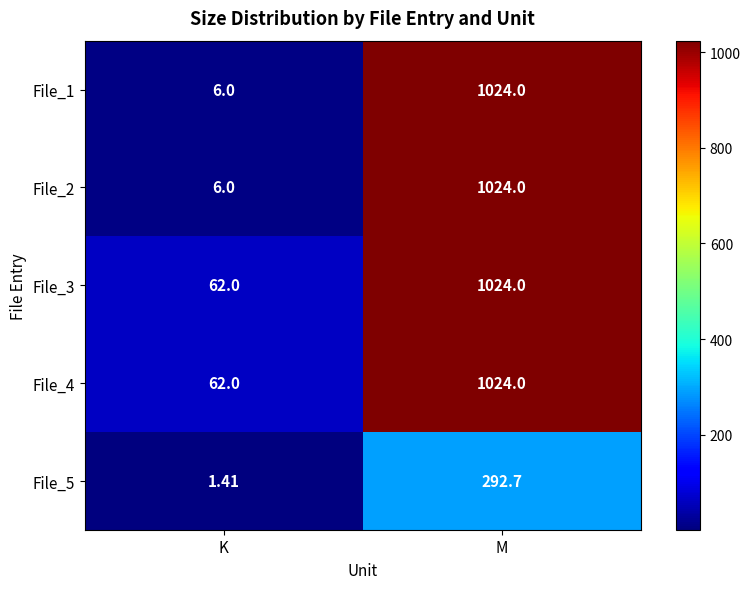

At which category is the sum across all series the highest?

M